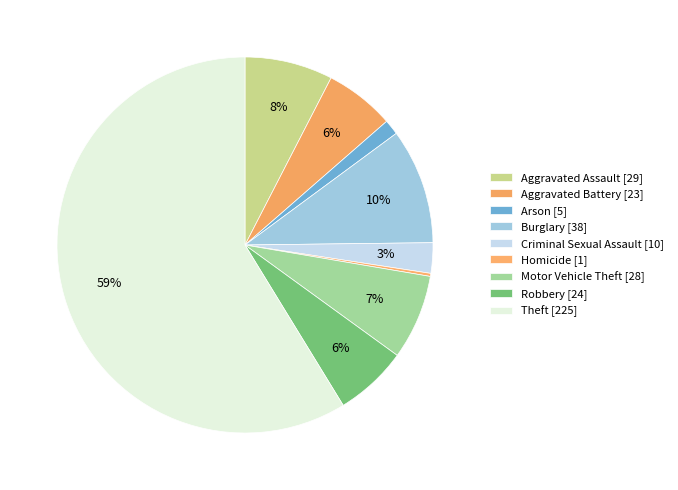

The Homicide slice represents 0% of the pie. True or false?

True